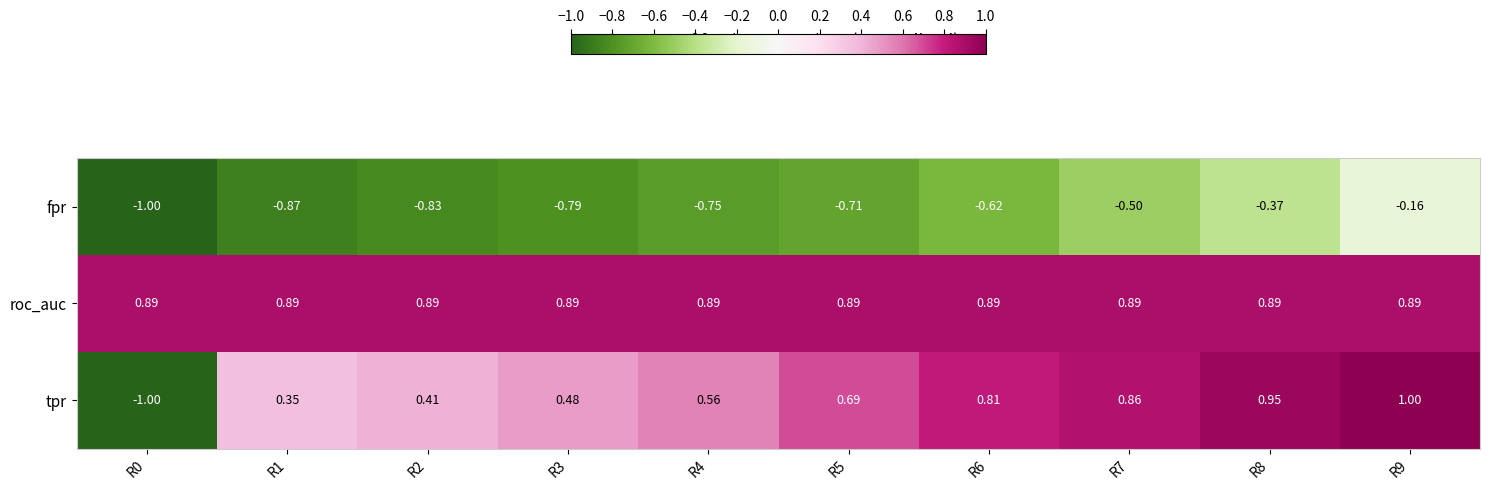

Rank the series by their maximum value, from lowest to highest.

fpr, roc_auc, tpr